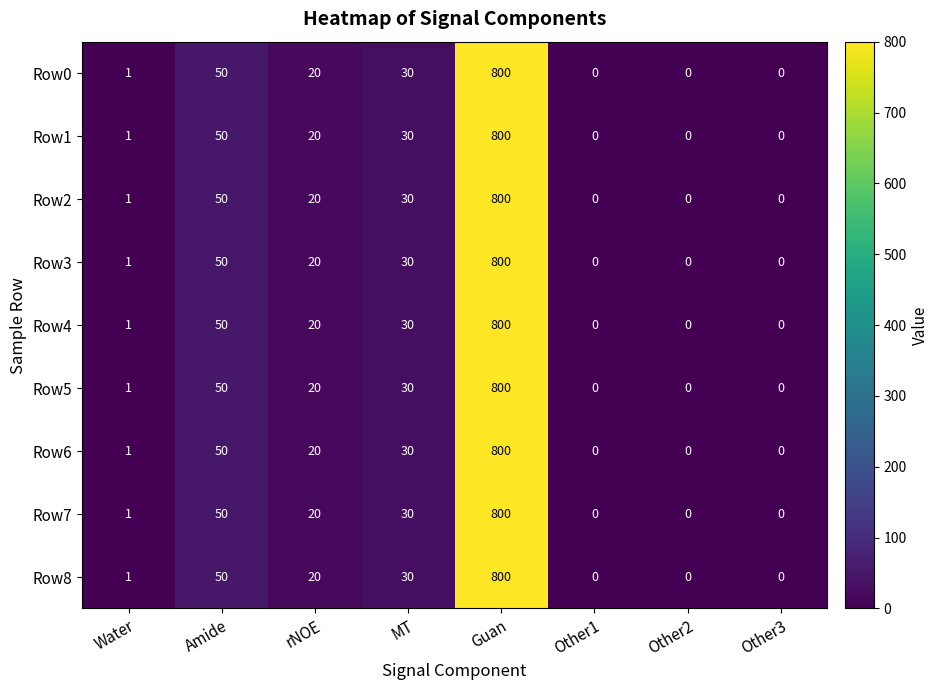

What is the total value across all series at Guan?

7200